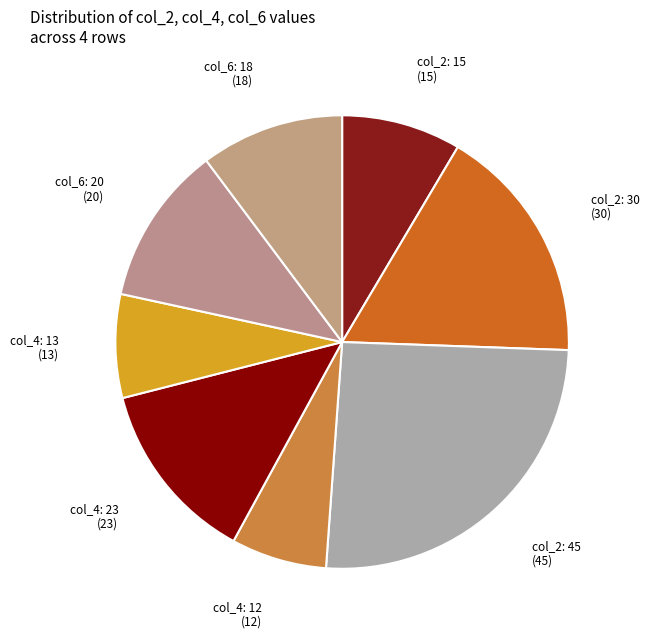

Count the number of slices in the pie.

8